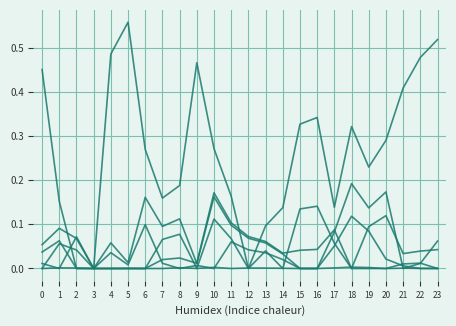

Reading left to right, extract all data points from this chart.

col_14: 0.5	0.2	0.0	0.0	0.5	0.6	0.3	0.2	0.2	0.5	0.3	0.2	0.0	0.1	0.1	0.3	0.3	0.1	0.3	0.2	0.3	0.4	0.5	0.5
col_21: 0.1	0.1	0.1	0.0	0.1	0.0	0.2	0.1	0.1	0.0	0.2	0.1	0.1	0.1	0.0	0.0	0.0	0.1	0.2	0.1	0.2	0.0	0.0	0.1
col_8: 0.0	0.1	0.0	0.0	0.0	0.0	0.1	0.0	0.0	0.0	0.0	0.1	0.0	0.0	0.0	0.0	0.0	0.1	0.1	0.1	0.0	0.0	0.0	0.0
col_7: 0.0	0.0	0.0	0.0	0.0	0.0	0.0	0.0	0.0	0.0	0.0	0.0	0.0	0.0	0.0	0.0	0.0	0.0	0.0	0.0	0.0	0.0	0.0	0.0
col_12: 0.0	0.1	0.0	0.0	0.0	0.0	0.0	0.1	0.1	0.0	0.1	0.1	0.0	0.0	0.0	0.1	0.1	0.1	0.0	0.1	0.1	0.0	0.0	0.0
col_19: 0.0	0.0	0.1	0.0	0.0	0.0	0.0	0.0	0.0	0.0	0.2	0.1	0.1	0.1	0.0	0.0	0.0	0.1	0.0	0.0	0.0	0.0	0.0	0.0